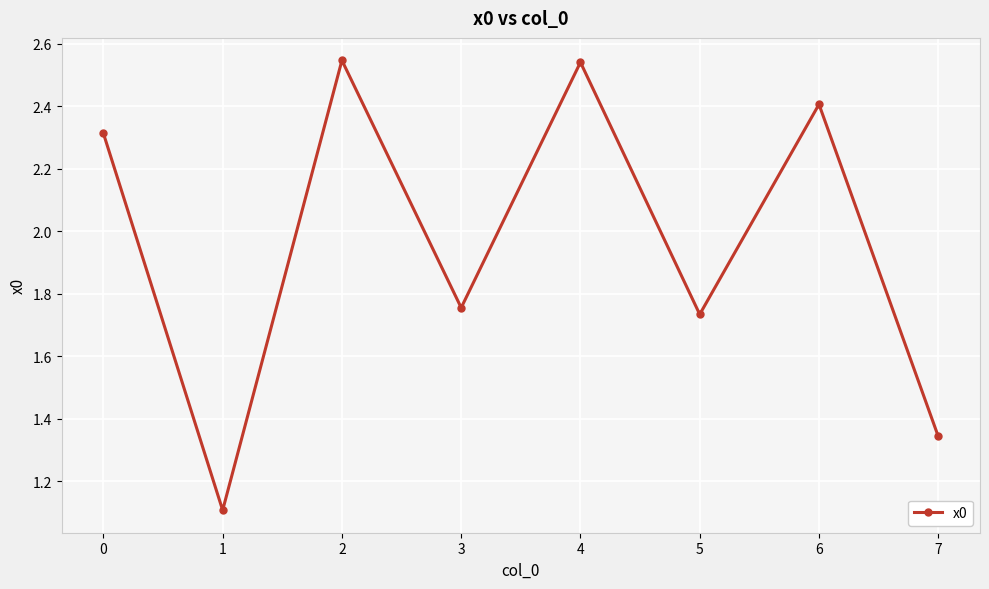

Does the chart have visible grid lines?

Yes